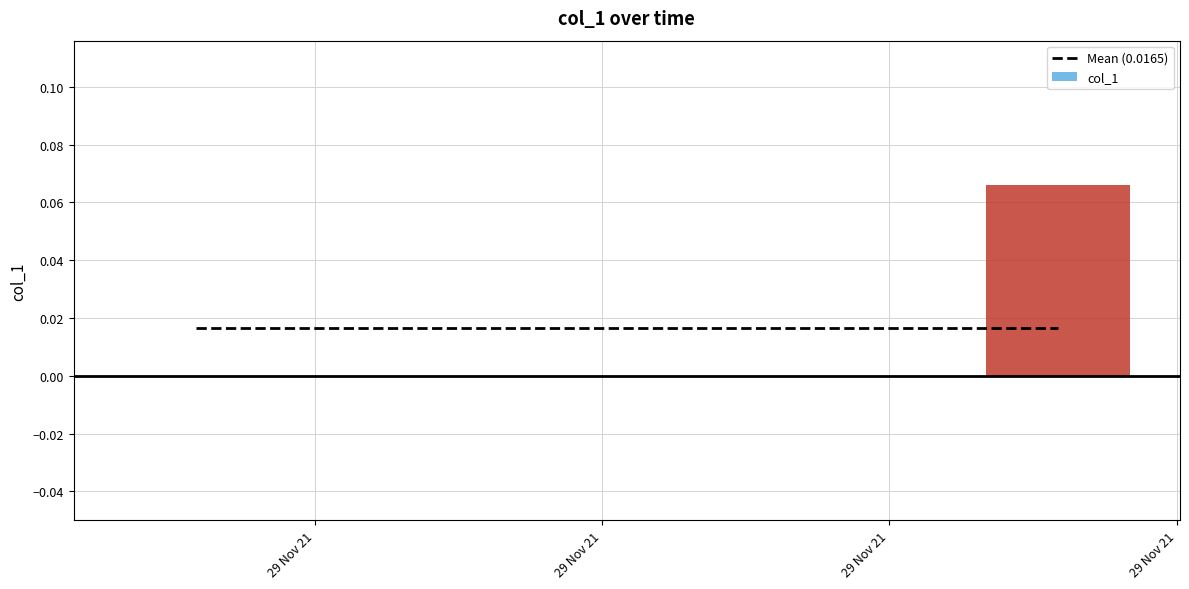

What is the label of the 3rd bar from the right?

1638181676.0